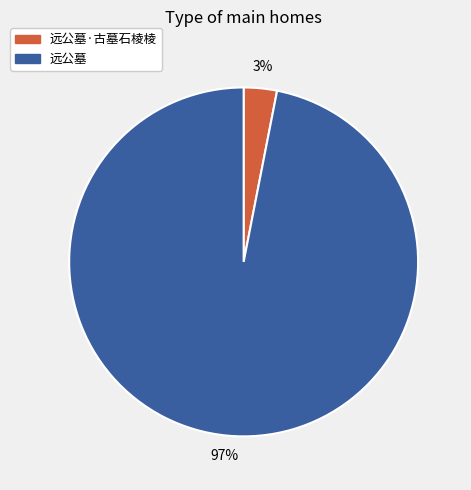

Is there a majority slice in this chart?

Yes